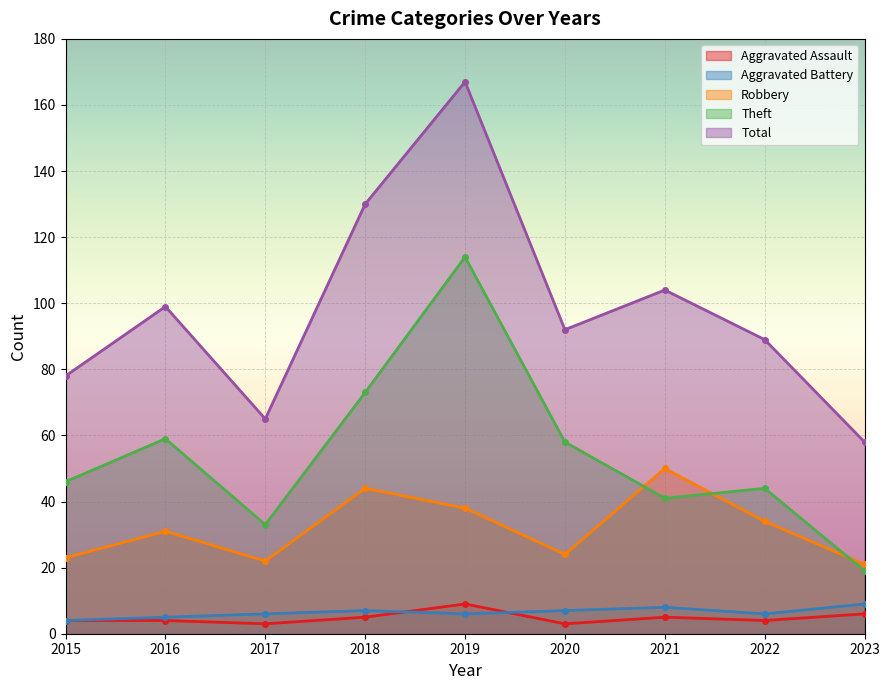

Reading left to right, what are all the values shown in this chart?

Aggravated Assault: 2015=4	2016=4	2017=3	2018=5	2019=9	2020=3	2021=5	2022=4	2023=6
Aggravated Battery: 2015=4	2016=5	2017=6	2018=7	2019=6	2020=7	2021=8	2022=6	2023=9
Robbery: 2015=23	2016=31	2017=22	2018=44	2019=38	2020=24	2021=50	2022=34	2023=21
Theft: 2015=46	2016=59	2017=33	2018=73	2019=114	2020=58	2021=41	2022=44	2023=19
Total: 2015=78	2016=99	2017=65	2018=130	2019=167	2020=92	2021=104	2022=89	2023=58